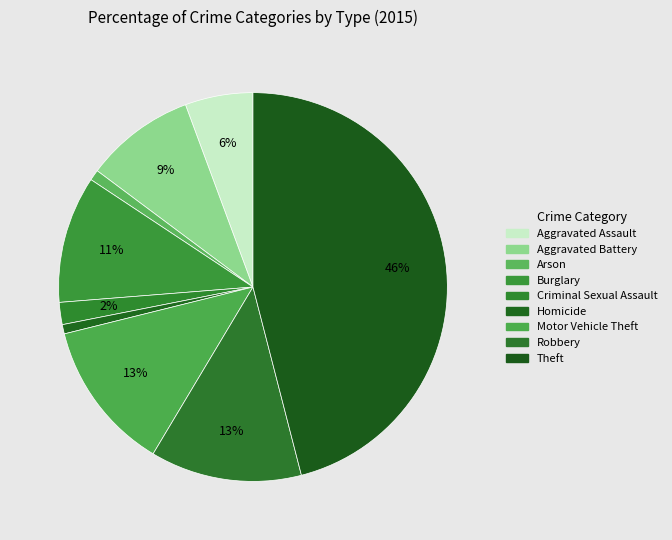

The Motor Vehicle Theft slice represents 1% of the pie. True or false?

False